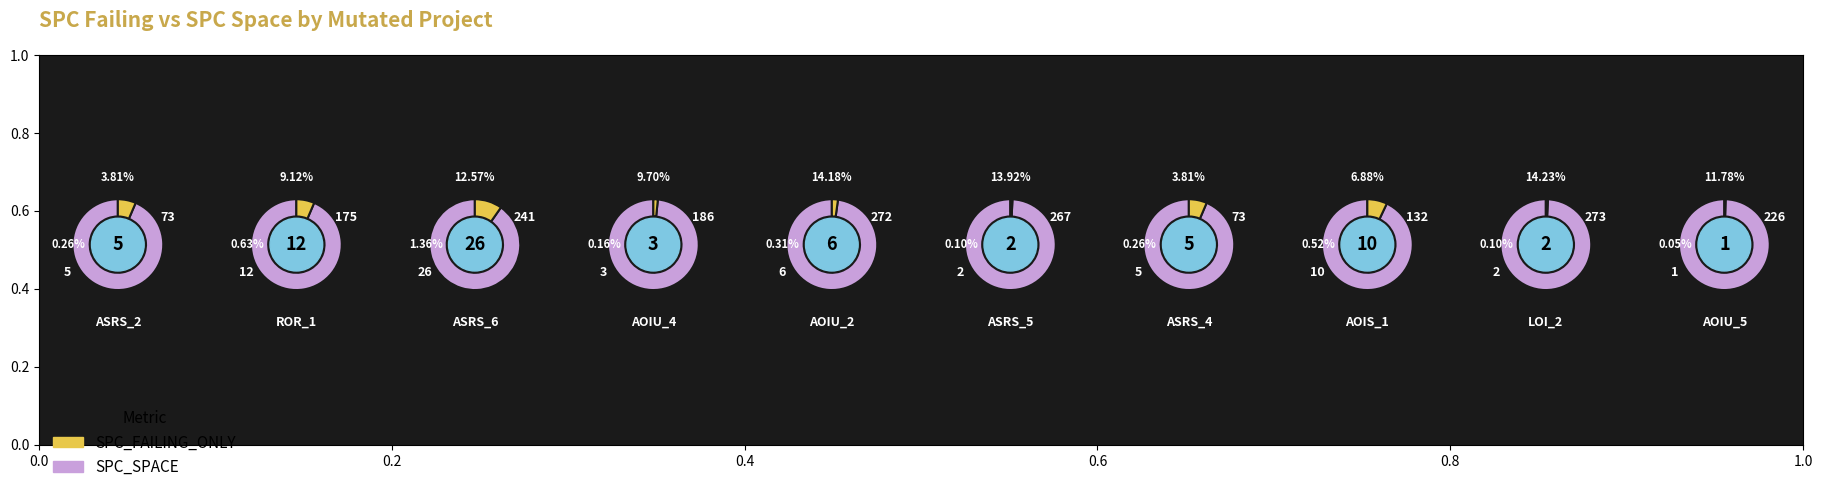

Between 5 and spc_space, which is larger?

spc_space